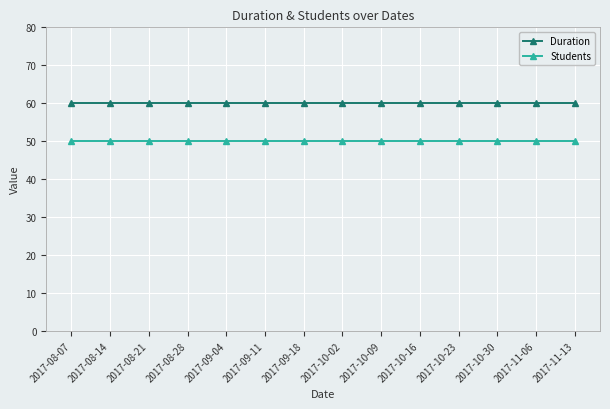

True or false: Duration and Students cross at least once.

False